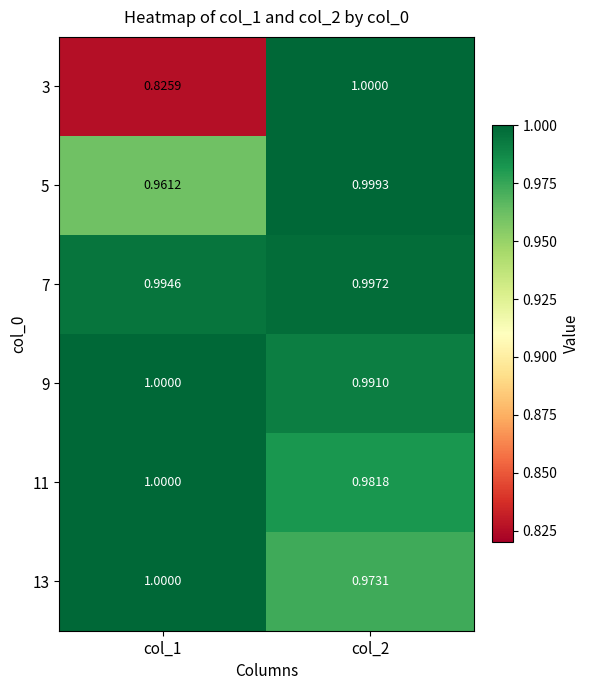

Is the value of 3 at col_1 greater than the value of 9 at col_2?

No